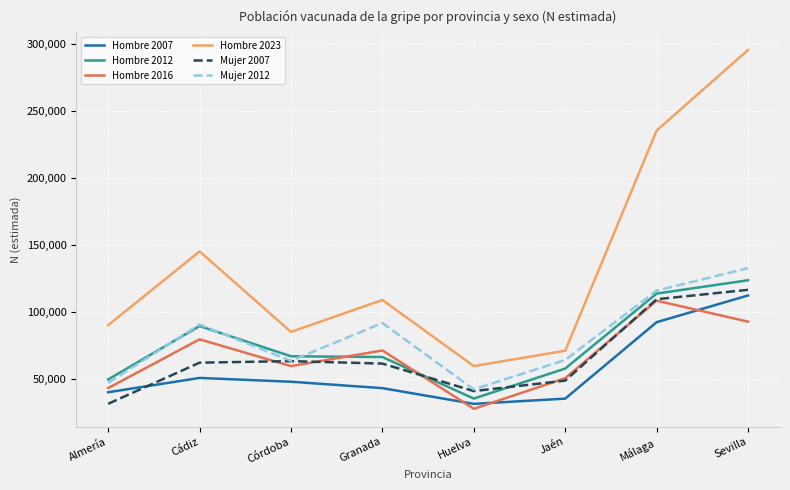

At Almería, list the series in order from largest to smallest.

Hombre 2023, Hombre 2012, Mujer 2012, Hombre 2016, Hombre 2007, Mujer 2007